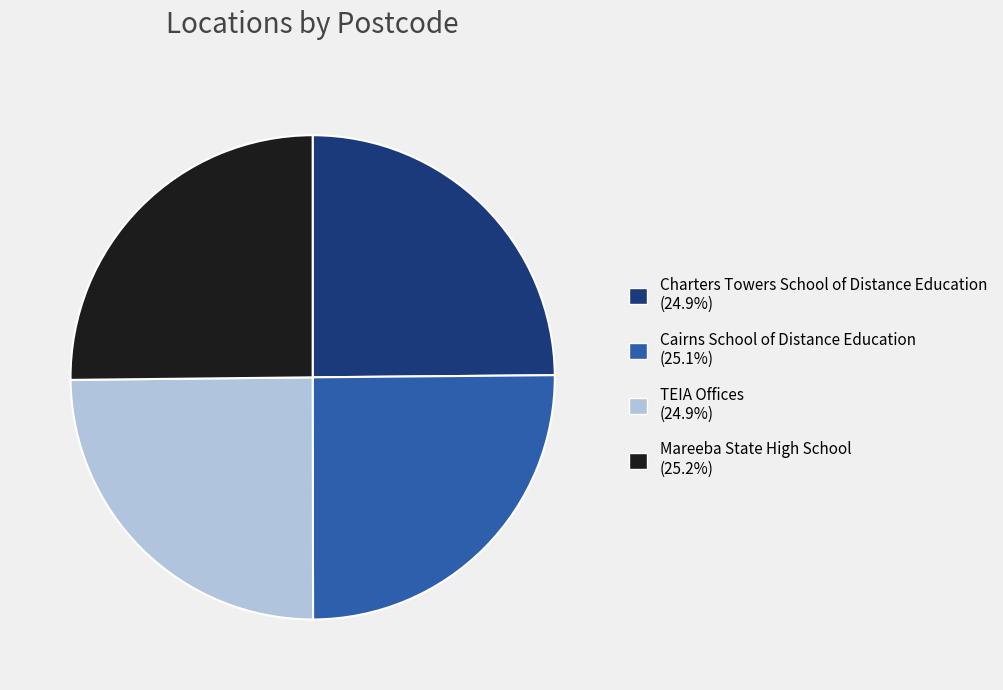

The Cairns School of Distance Education slice represents 39% of the pie. True or false?

False